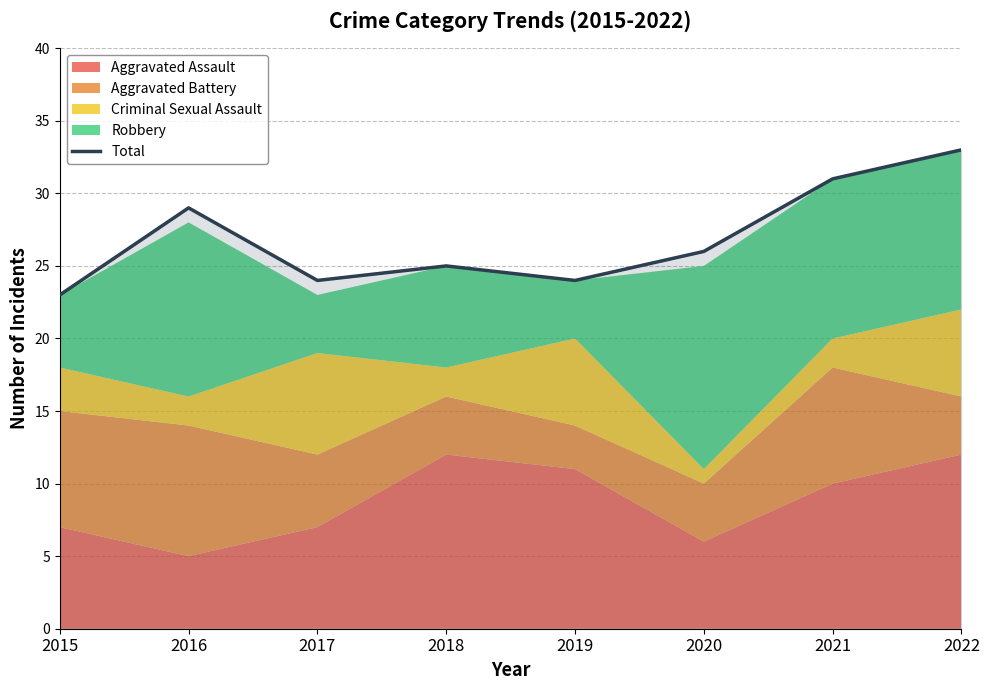

List the labels in order of value, smallest first.

2015, 2017, 2019, 2018, 2020, 2016, 2021, 2022